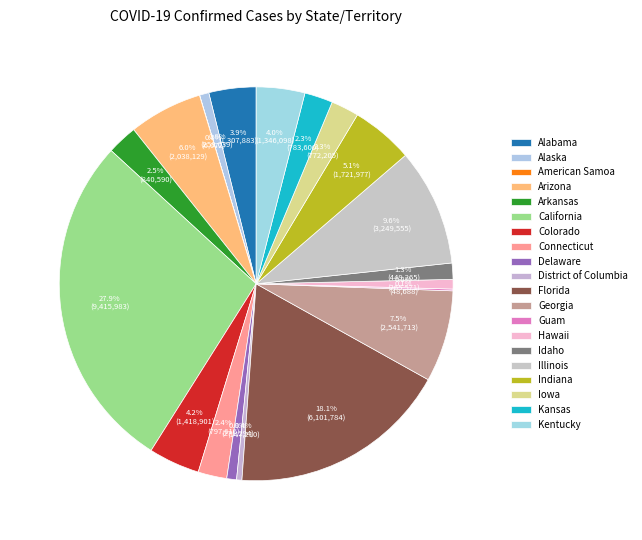

Combined, what portion of the pie is Kansas and Alabama?

6.2%